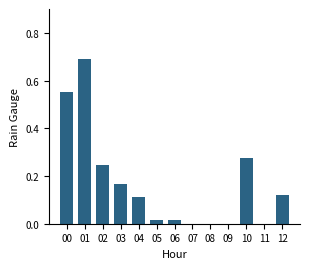

What is the sum of the values at 10 and 04?

0.4